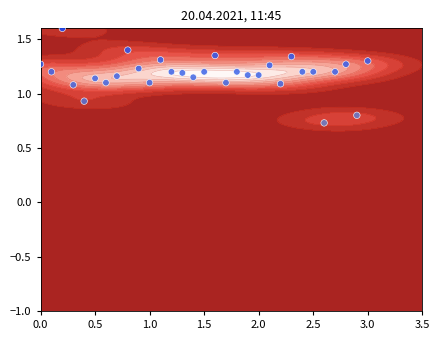

What is the sum of all values?

36.6